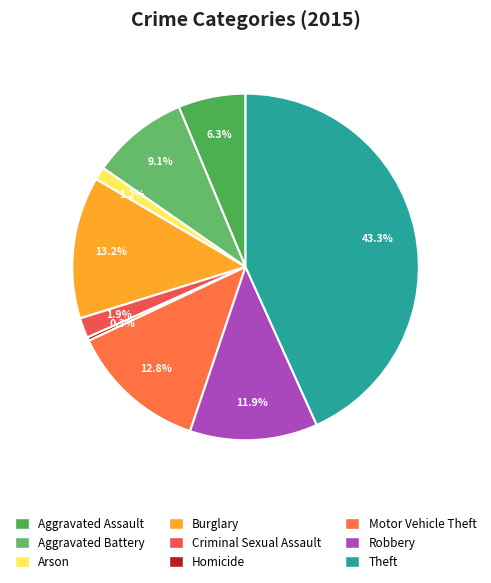

Count the number of slices in the pie.

9